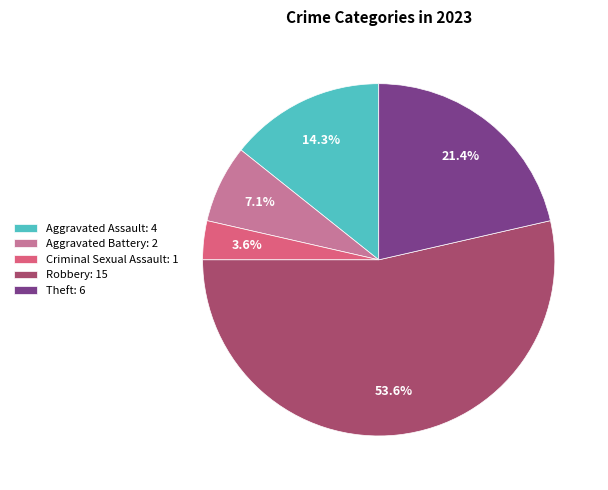

Which category accounts for the majority?

Robbery